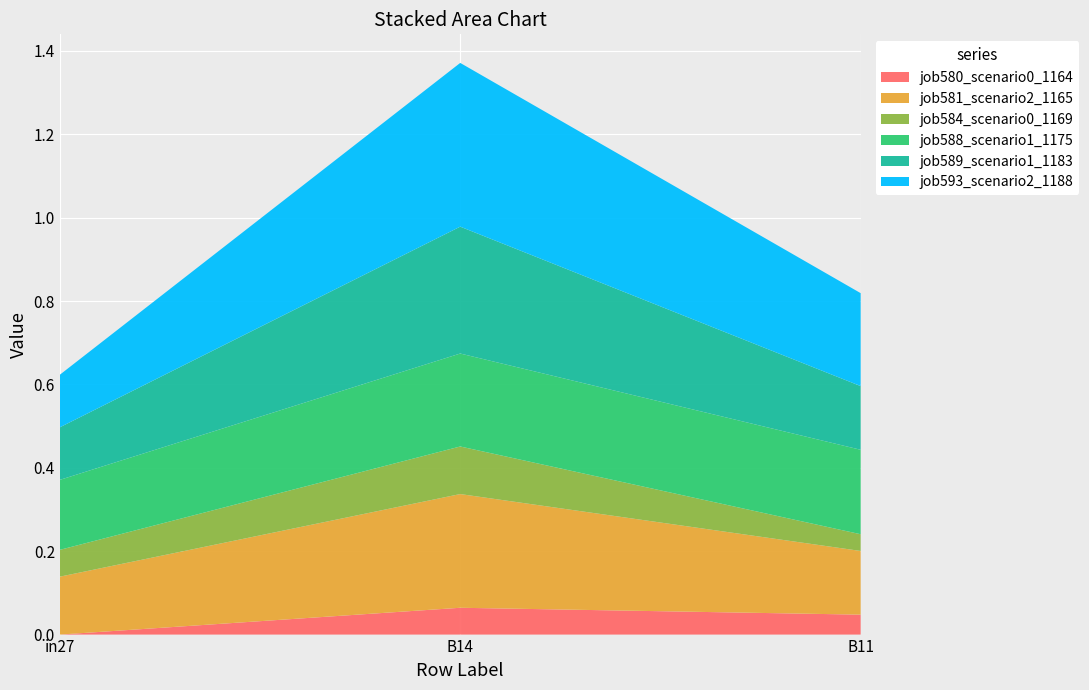

Reading left to right, transcribe all the data shown in this chart.

job580_scenario0_1164: in27=0.0	B14=0.1	B11=0.0
job581_scenario2_1165: in27=0.1	B14=0.3	B11=0.2
job584_scenario0_1169: in27=0.1	B14=0.1	B11=0.0
job588_scenario1_1175: in27=0.2	B14=0.2	B11=0.2
job589_scenario1_1183: in27=0.1	B14=0.3	B11=0.2
job593_scenario2_1188: in27=0.1	B14=0.4	B11=0.2